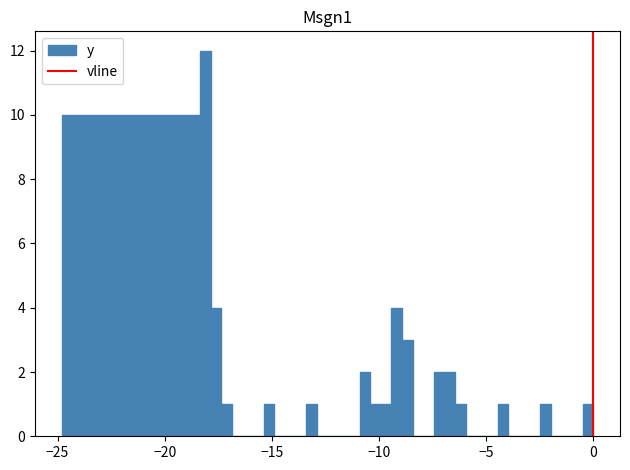

Around what value on the x-axis is the tallest bar? Give the approximate position of its centre, as read against the axis.

-18.0